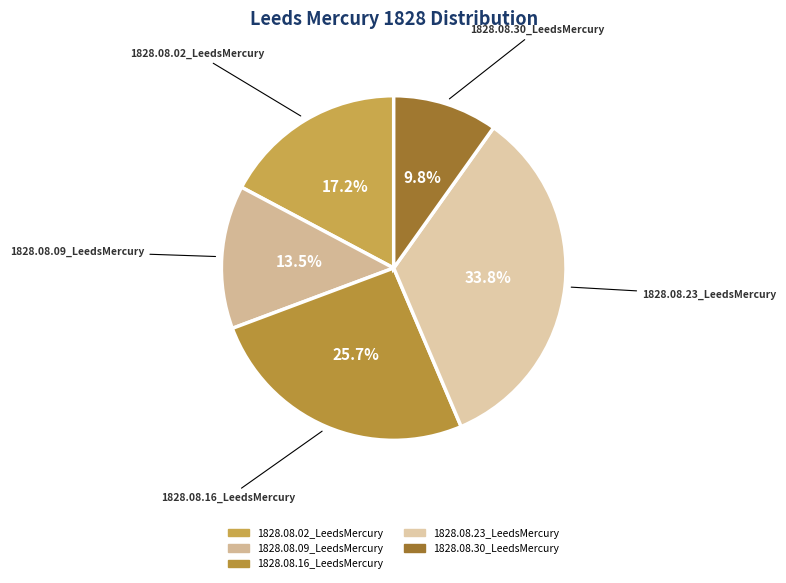

To the nearest percent, what percentage of the pie is 1828.08.16_LeedsMercury?

26%